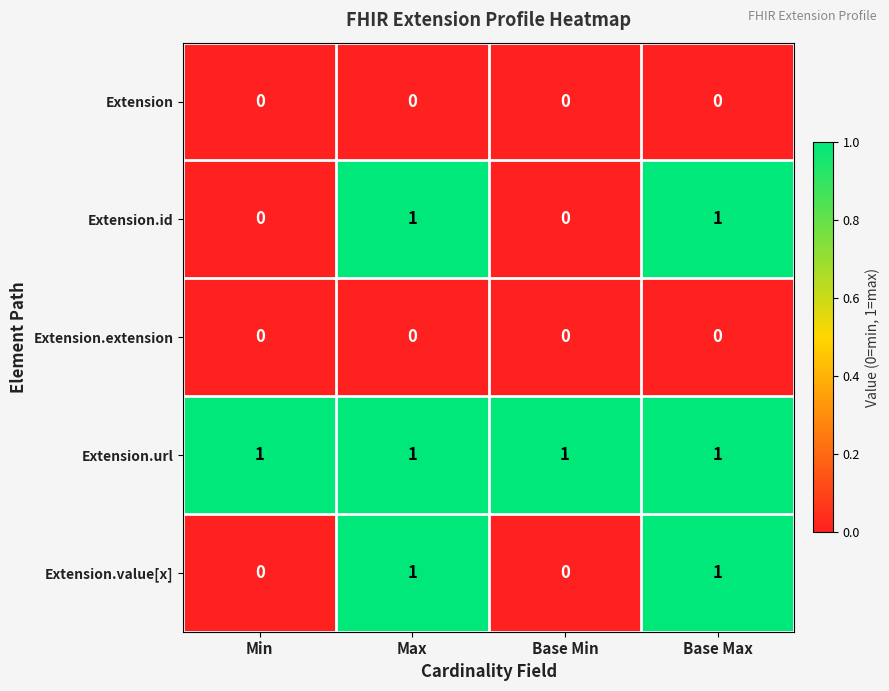

At how many categories does at least one series exceed 0?

4